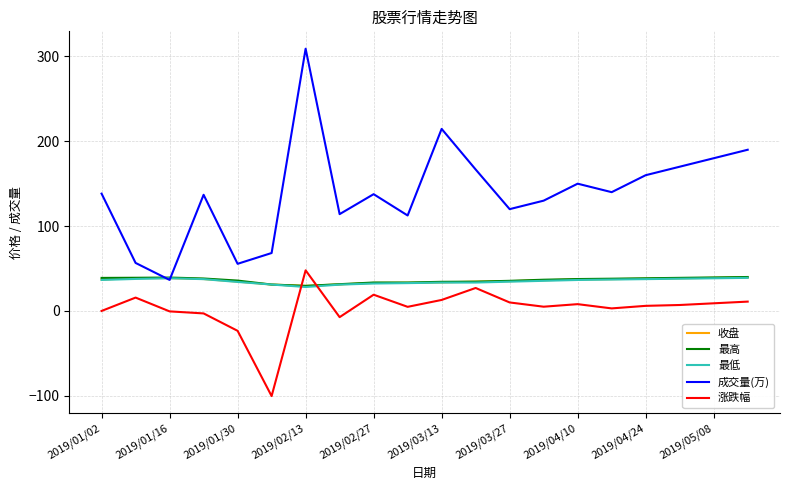

What are all the series names shown in the legend?

收盘, 最高, 最低, 成交量(万), 涨跌幅